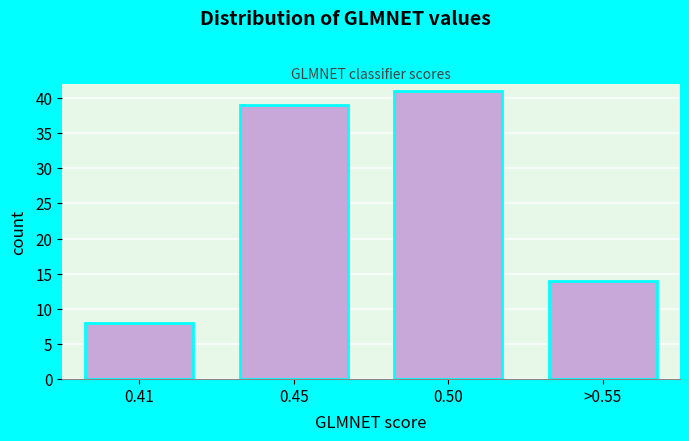

Reading left to right, what are all the values shown in this chart?

0.41=8	0.45=39	0.50=41	>0.55=14